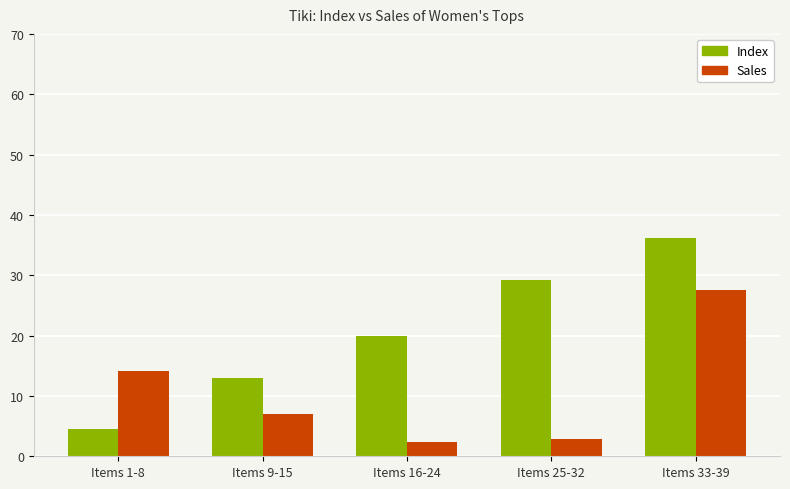

How many data points does each series have?

5